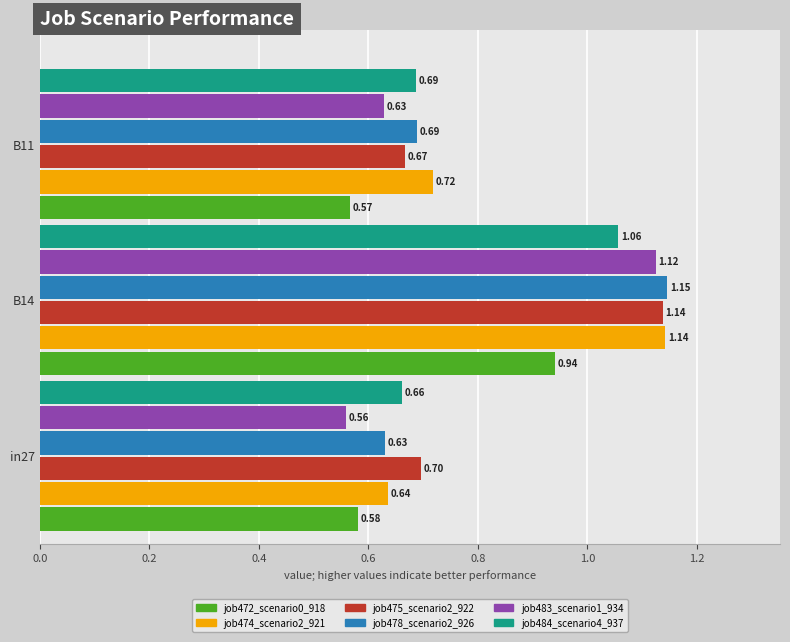

How many job484_scenario4_937 values are between 0 and 1?

2